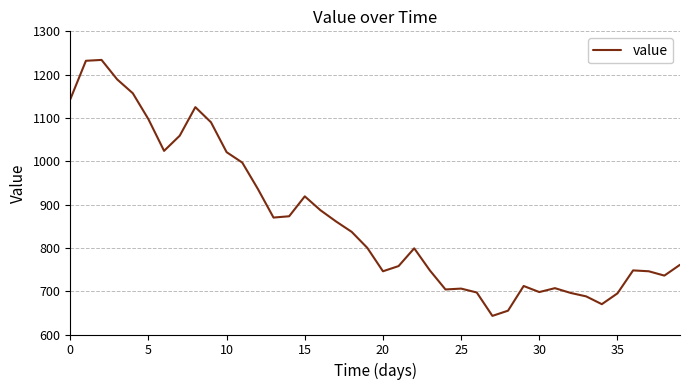

What is the greatest value displayed?

1234